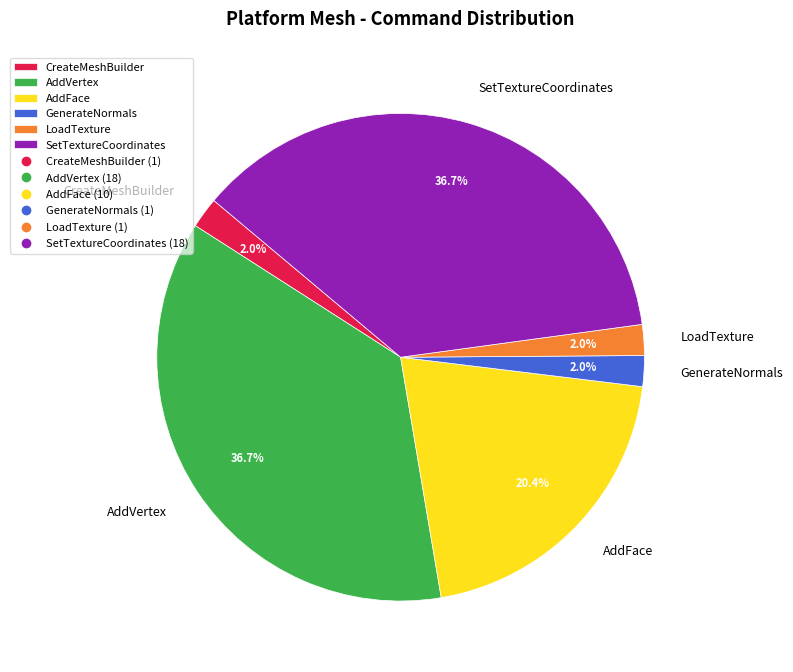

Does any single category account for the majority?

No